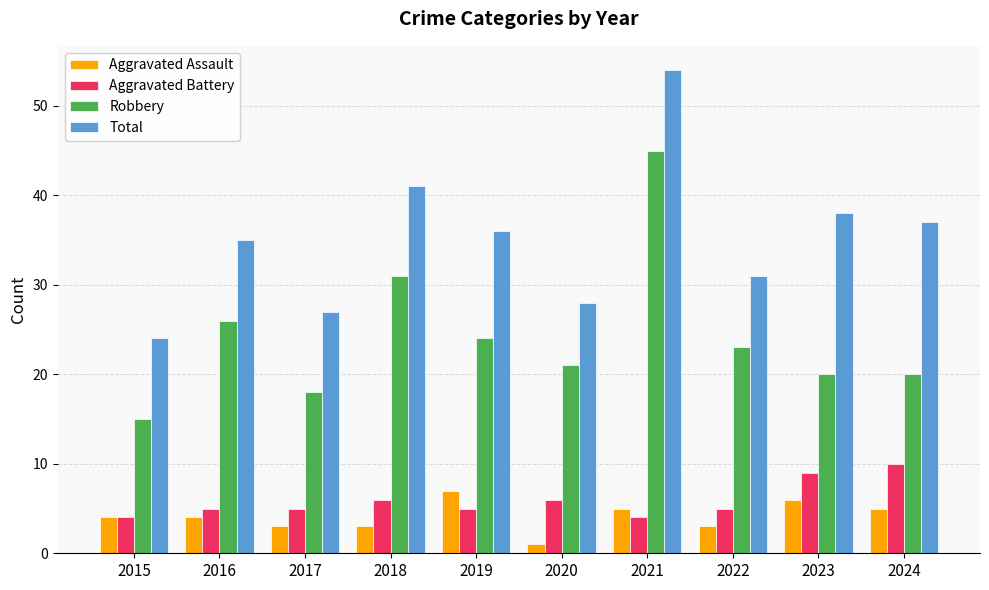

How many bars are there in total?

40